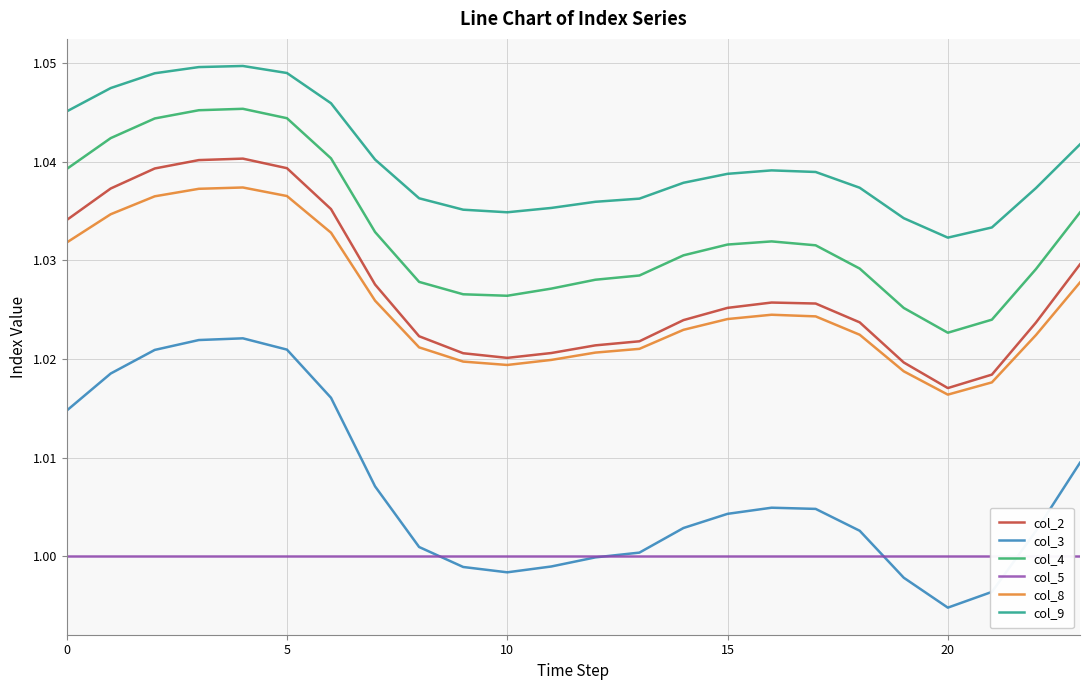

True or false: col_3 and col_5 cross at least once.

True